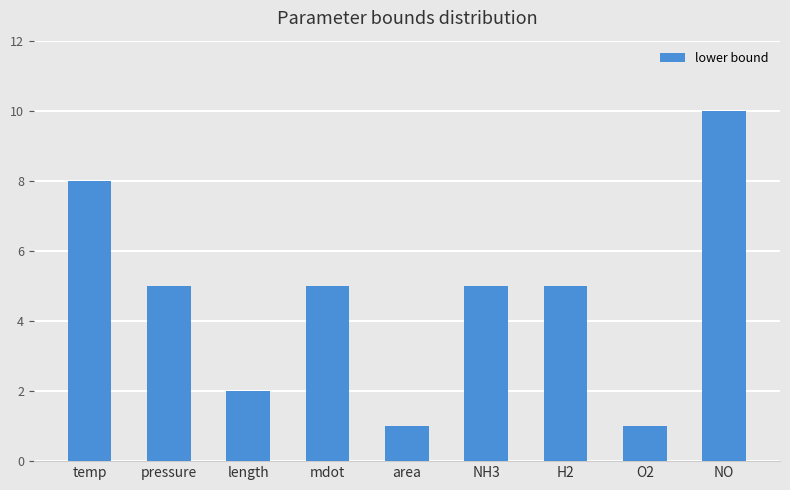

The value at H2 is 1. True or false?

False